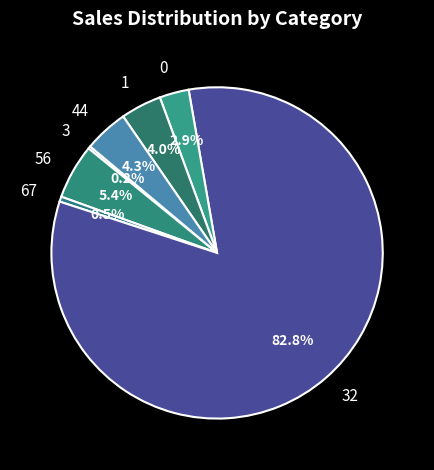

How much of the chart is everything except 44?

95.7%